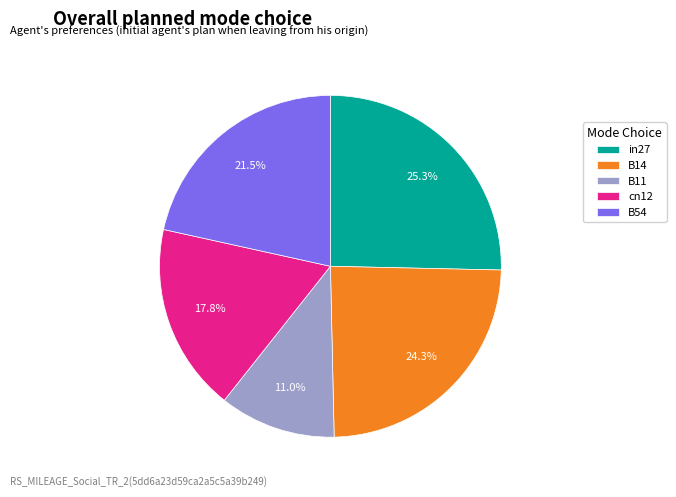

What is the total percentage of B11 and cn12?

28.8%